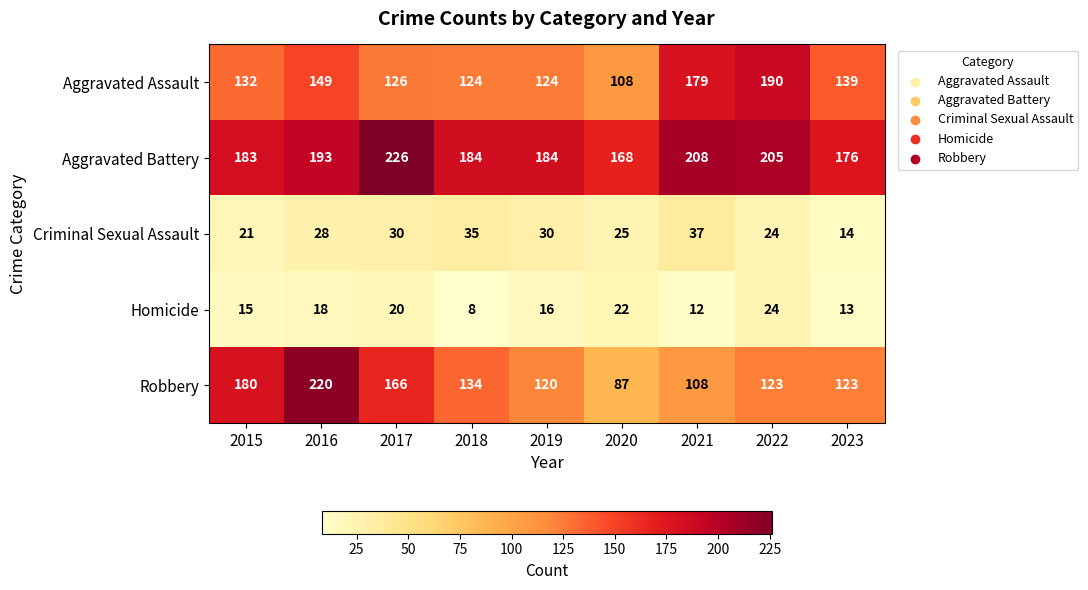

What is the approximate value of Homicide at 2019, to the nearest 10?

20